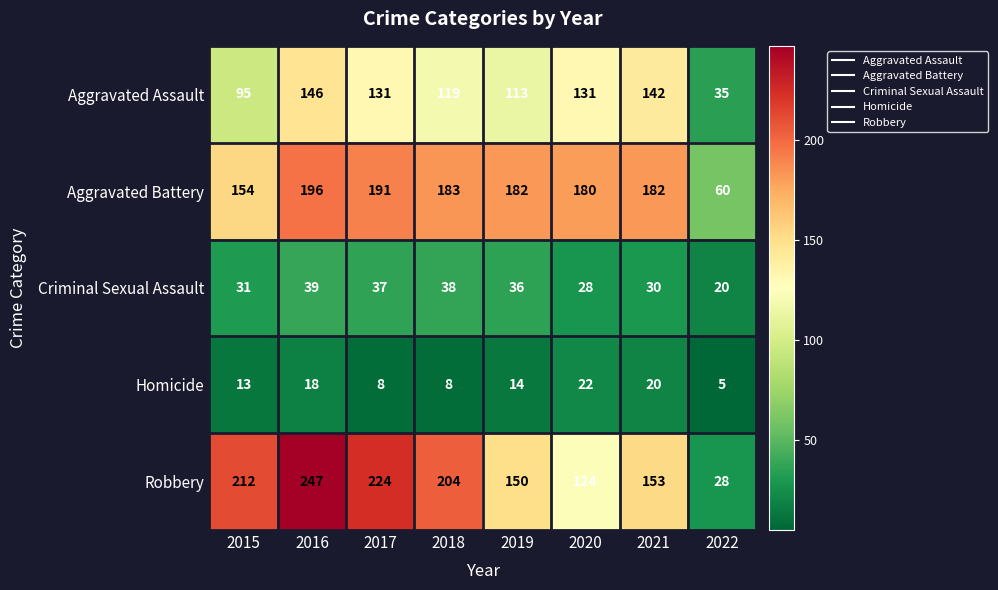

What is the difference between the Aggravated Battery values at 2019 and 2015?

28